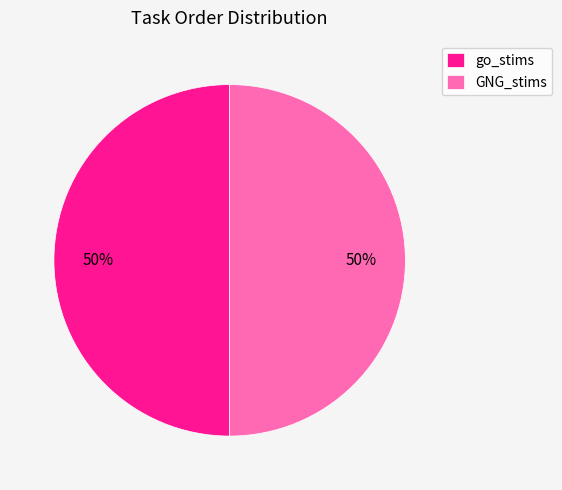

True or false: go_stims accounts for 50% of the total.

True